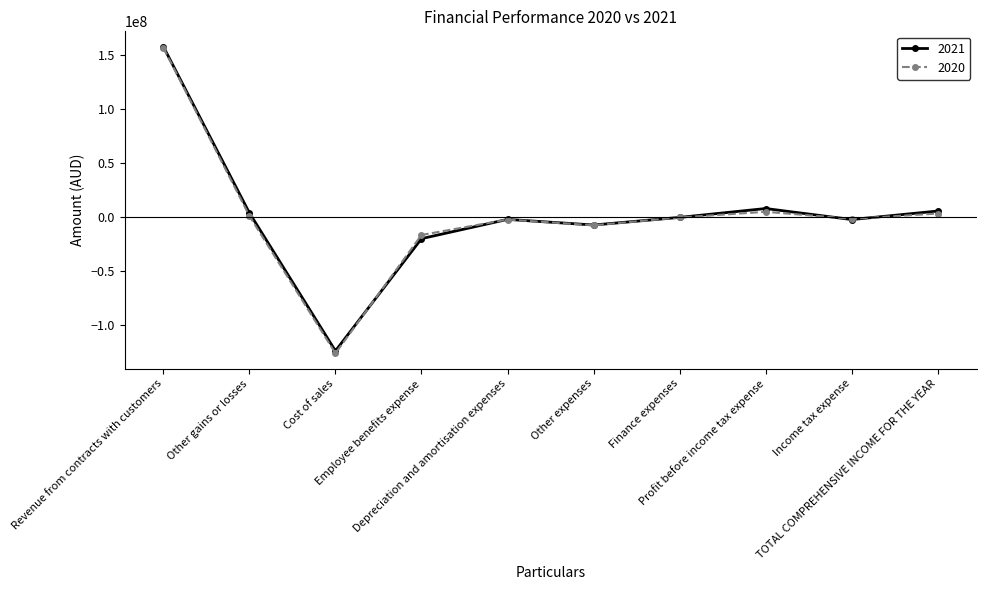

True or false: 2020 has more than 0 points higher than both neighbors.

True